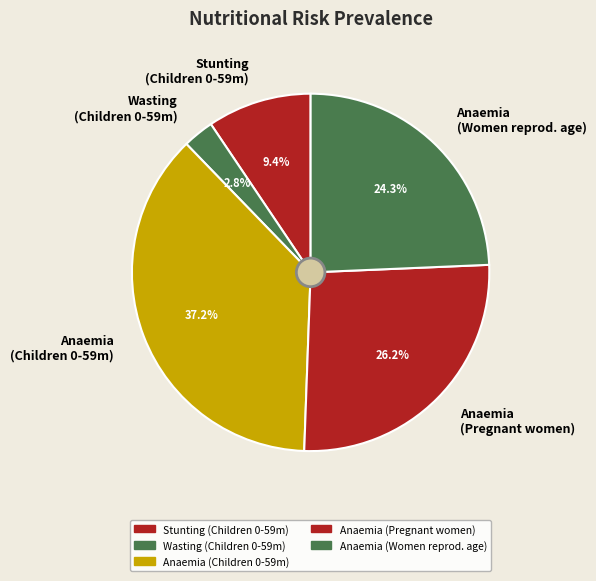

What percentage do Wasting (Children 0-59m) and Anaemia (Women reprod. age) together represent?

27.1%